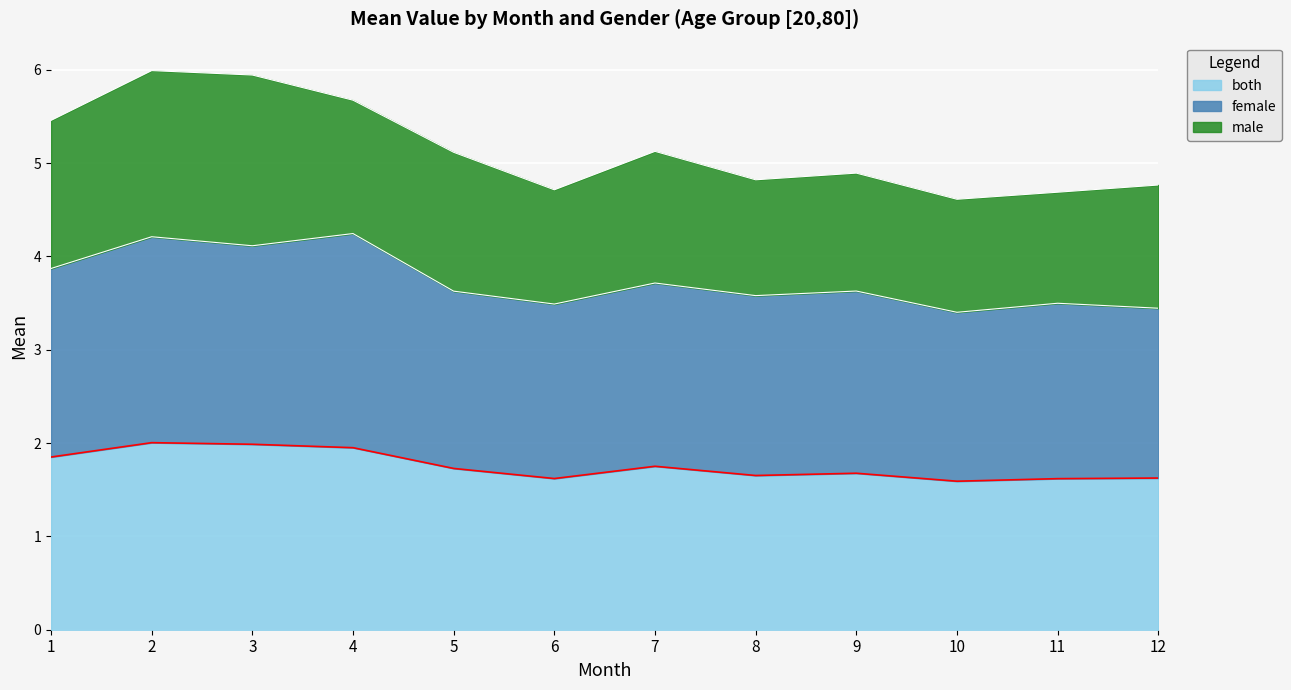

In female, how many points are lower than both neighbors (excluding endpoints)?

4